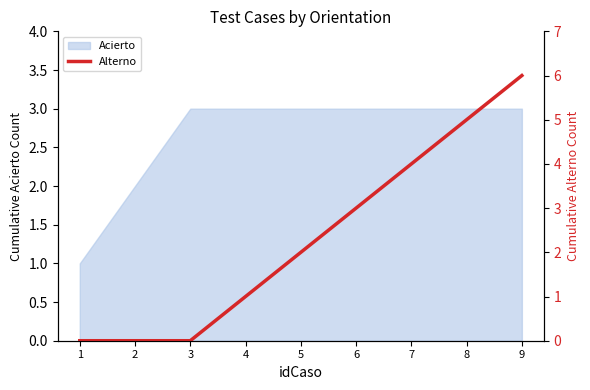

Reading left to right, extract all data points from this chart.

1=0	2=0	3=0	4=1	5=2	6=3	7=4	8=5	9=6